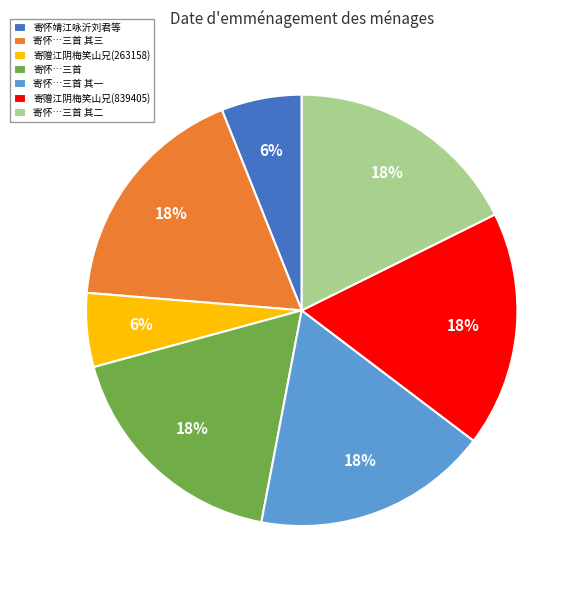

To the nearest percent, what is the combined percentage of 寄怀…三首 and 寄怀靖江咏沂刘君等?

24%